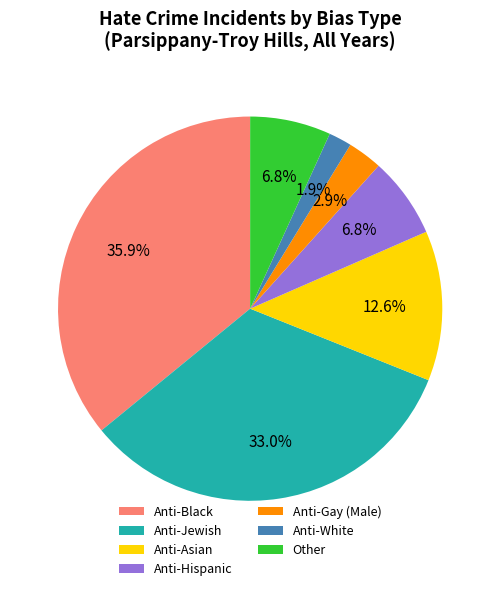

What is the total percentage of Anti-Hispanic and Anti-White?

8.7%